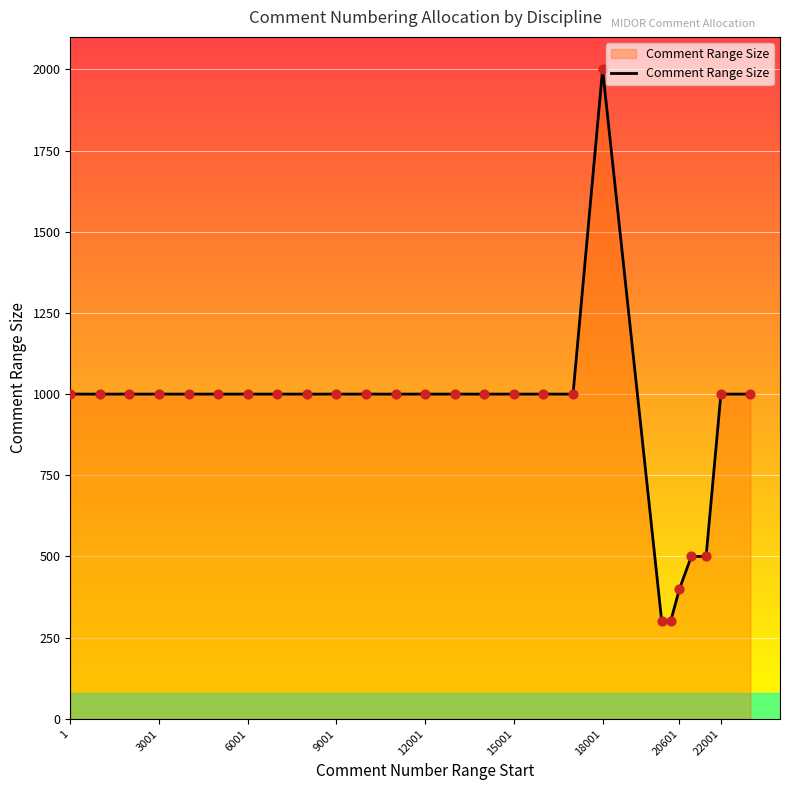

What is the minimum value shown in the chart?

300